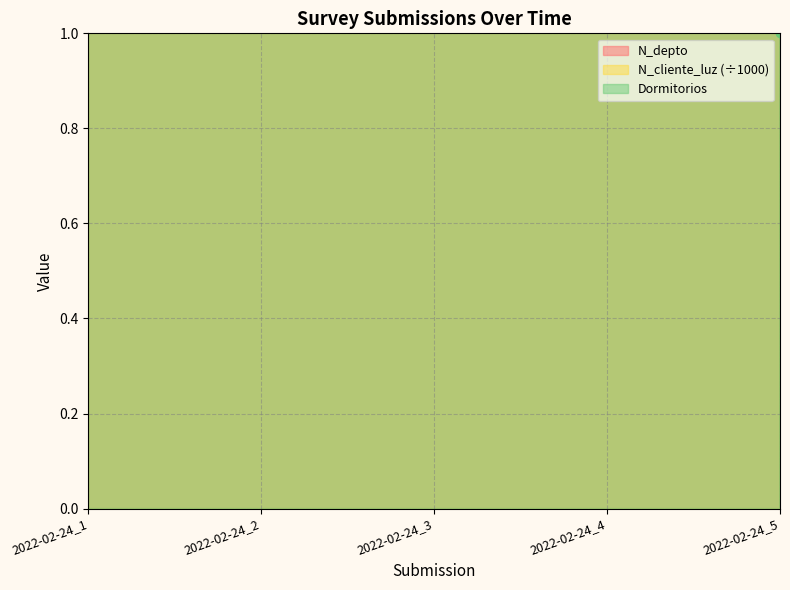

True or false: N_depto and N_cliente_luz cross at least once.

True